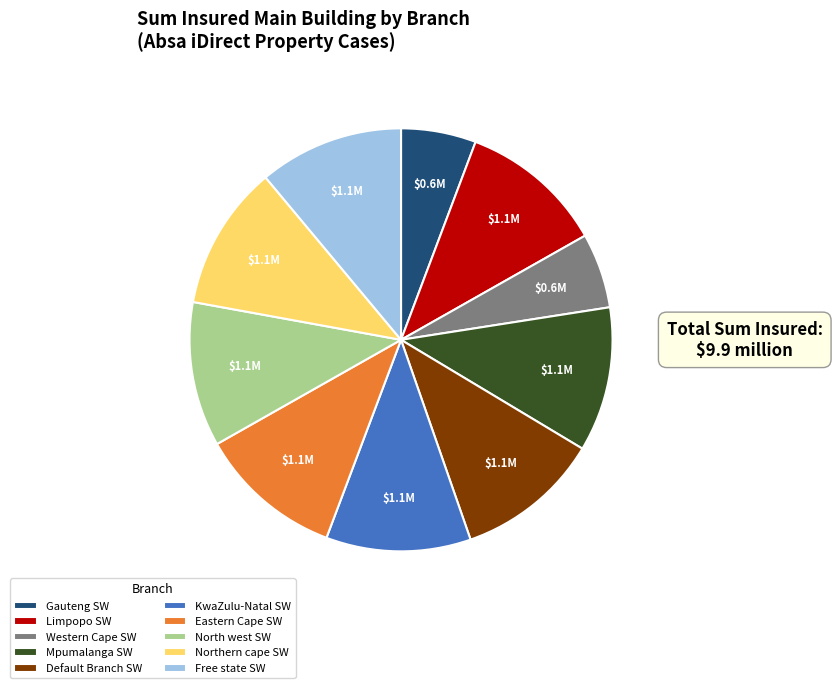

Count the number of slices in the pie.

10